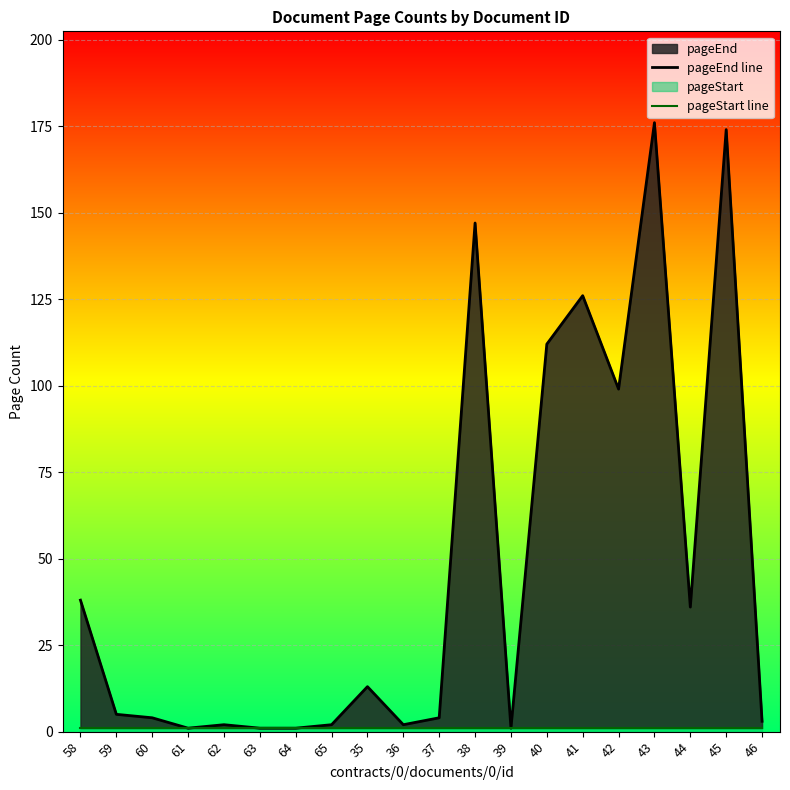

The pageEnd line series shows 126 at 41. True or false?

True